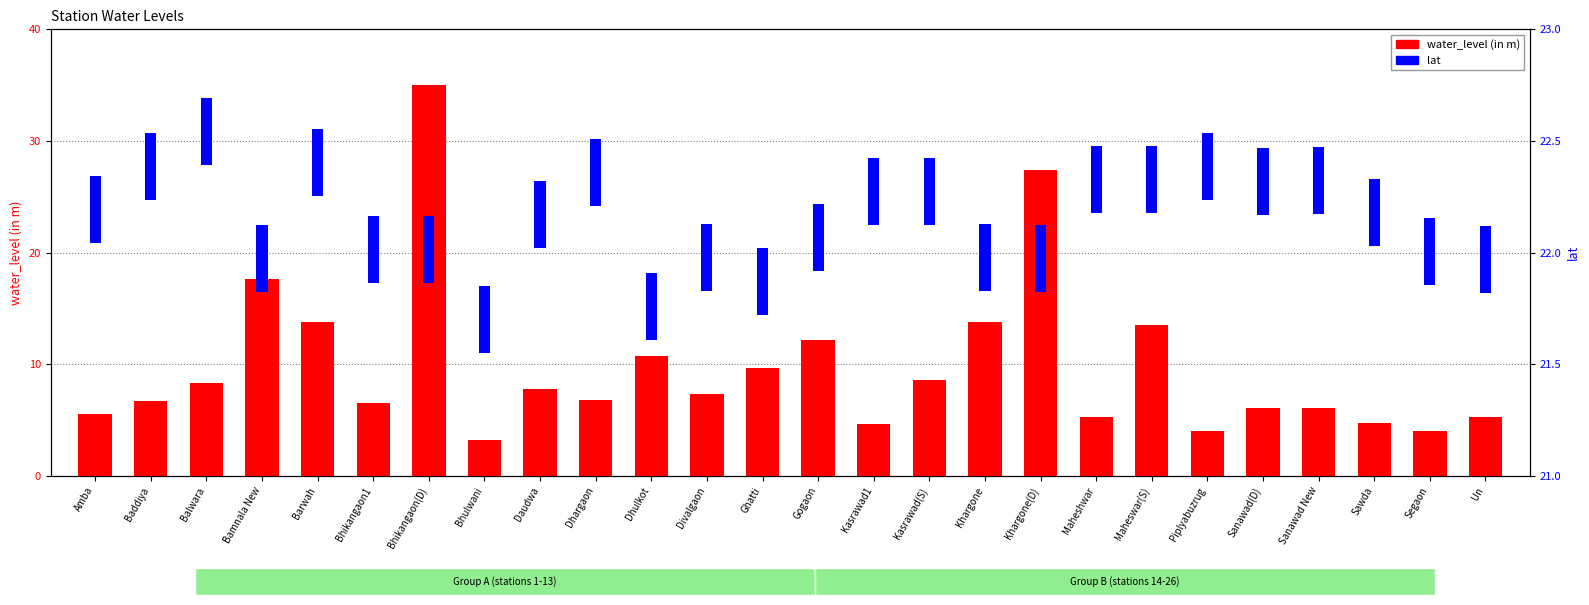

Which category has the lowest value across all series?

Amba